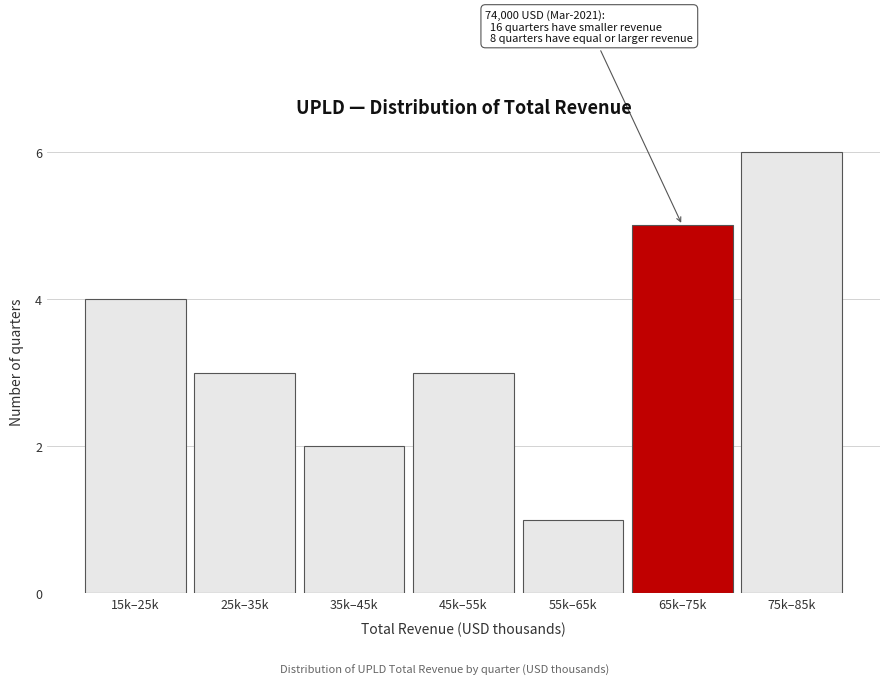

Reading right to left, what are all the values shown in this chart?

6	5	1	3	2	3	4